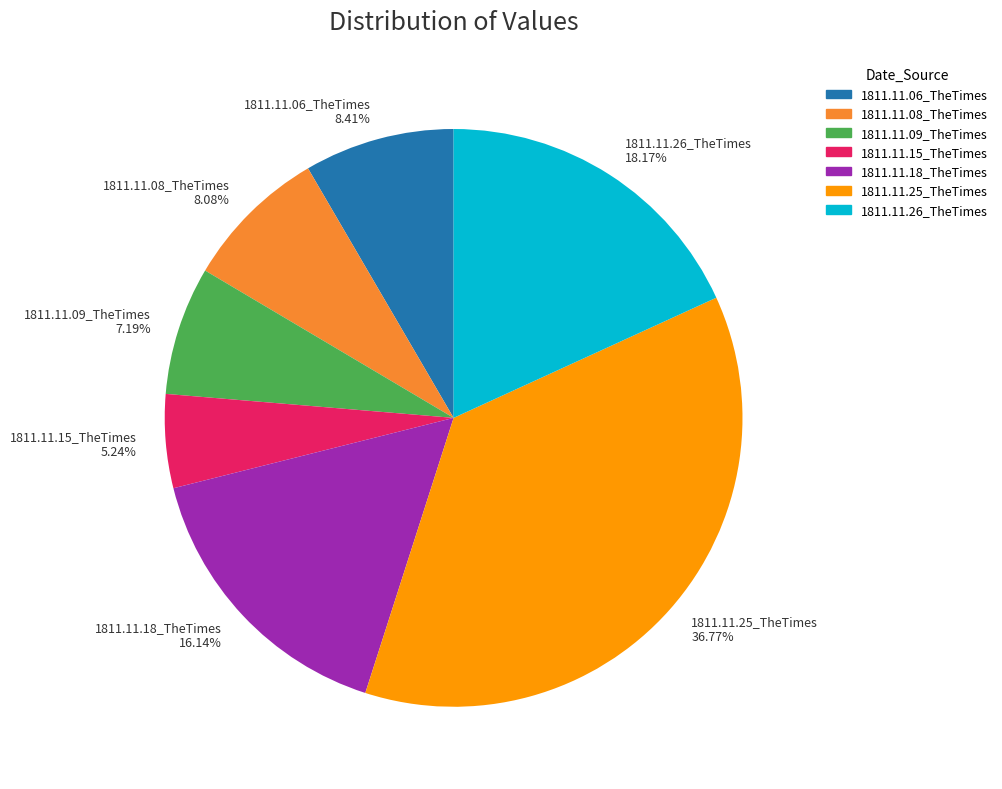

How many segments does this pie chart have?

7